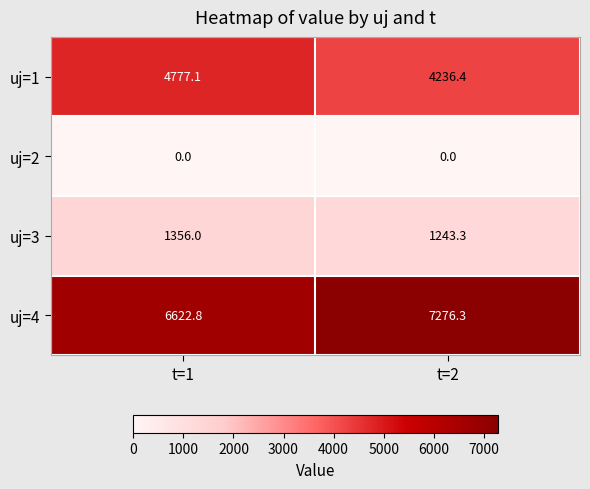

What is the maximum value for uj=3?

1356.0